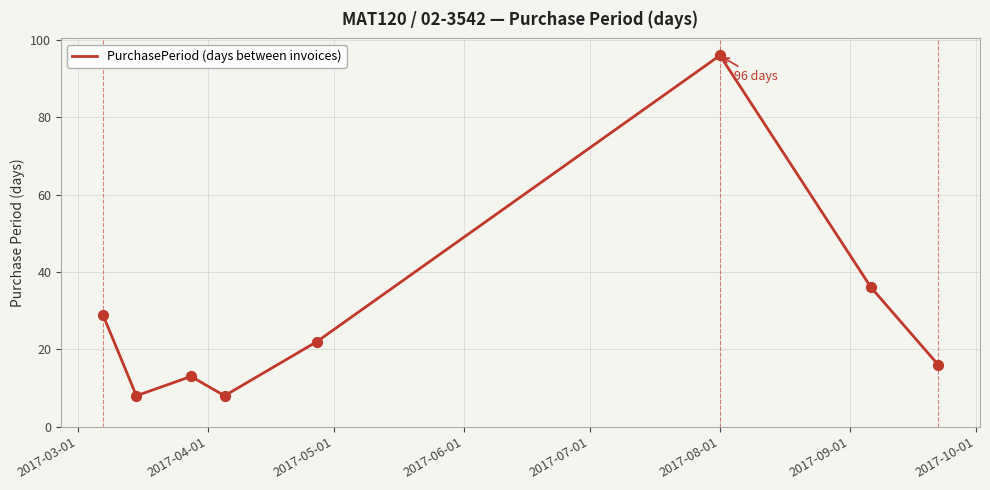

What is the minimum value shown in the chart?

8